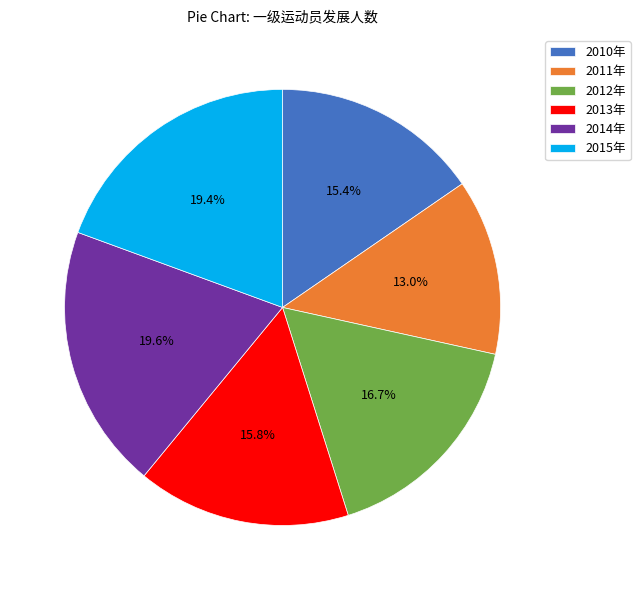

What is the ratio of the value at 2015年 to the value at 2014年?

1.0